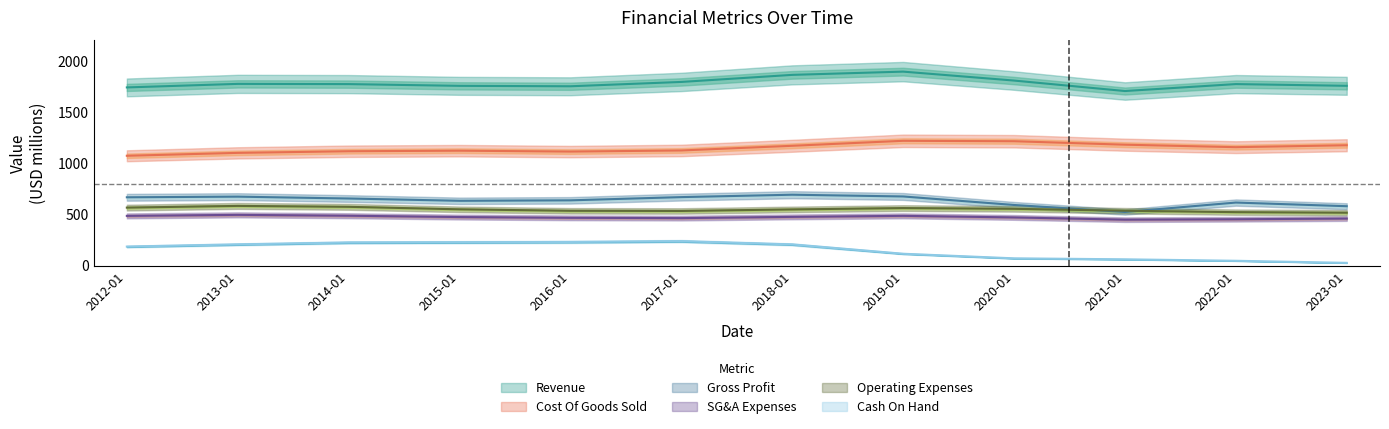

At which category does Gross Profit reach its first local valley?

2015-01-31